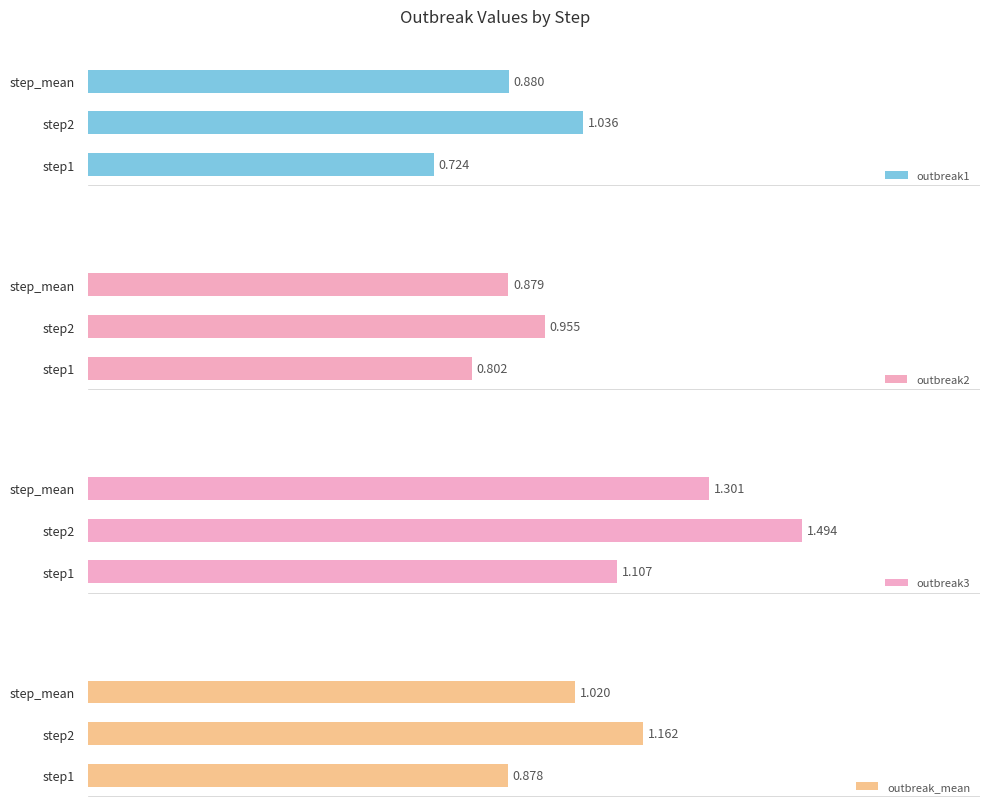

List the labels in order of outbreak_mean value, largest first.

step2, step_mean, step1